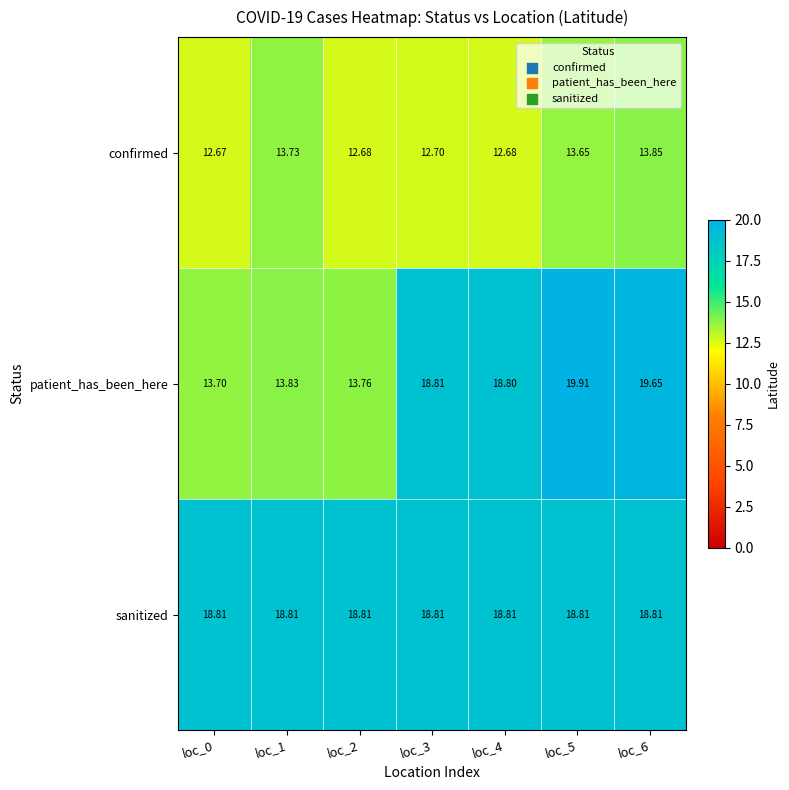

Which series changed the most between loc_1 and loc_2?

confirmed